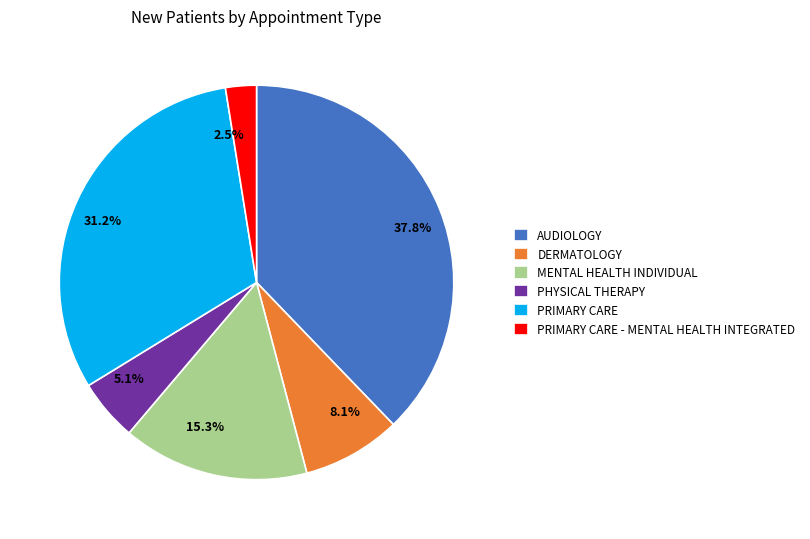

What is the largest slice in the pie chart?

AUDIOLOGY